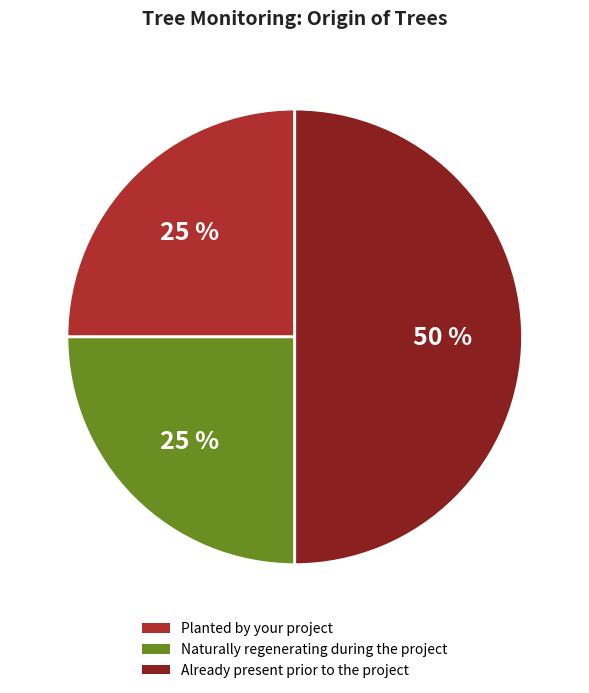

Which slice is the largest?

Already present prior to the project